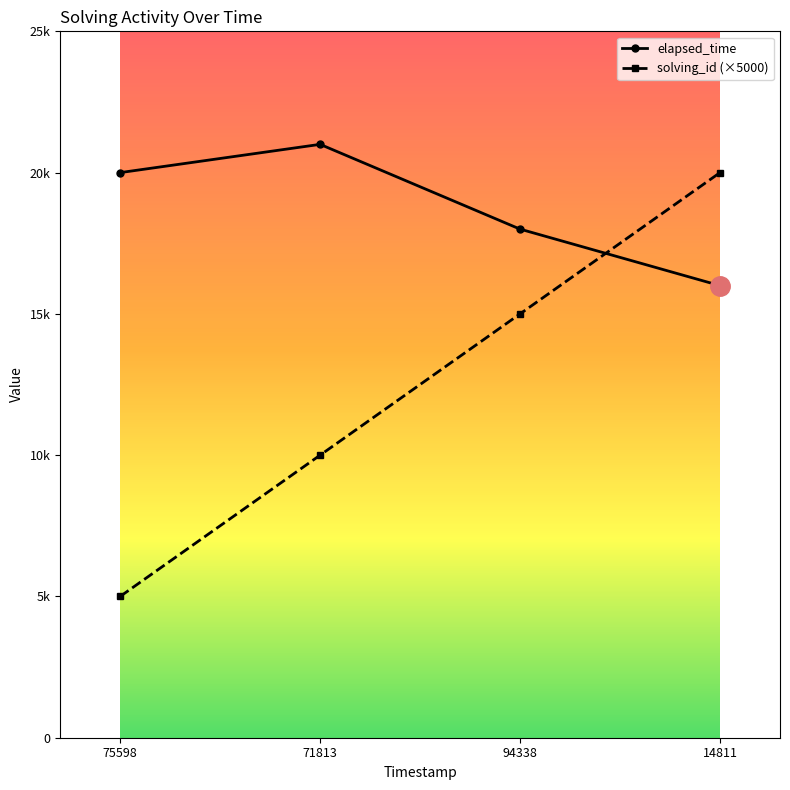

True or false: solving_id (×5000) has more than 1 interior local peaks.

False